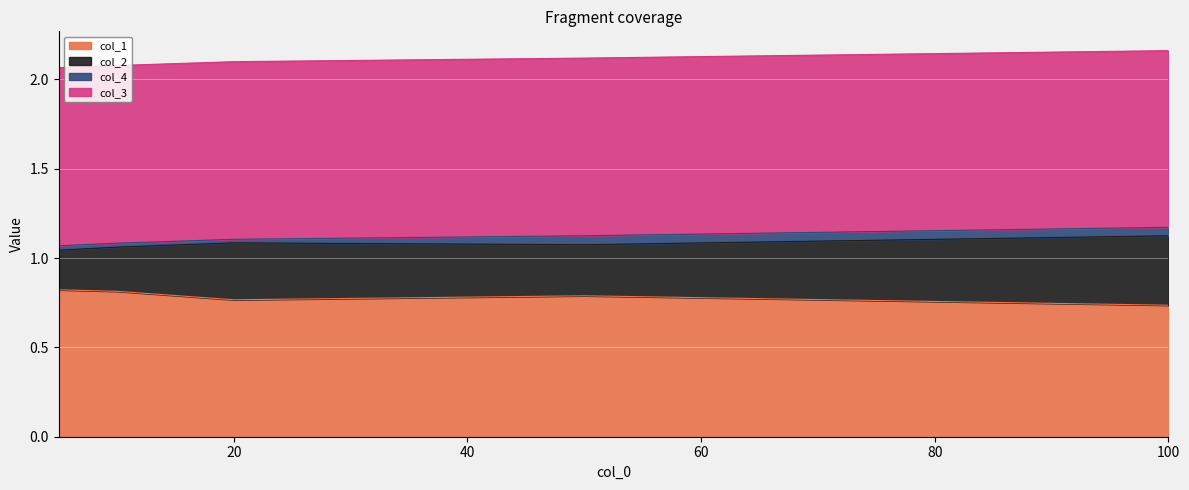

The col_1 series shows 1.2 at 20. True or false?

False